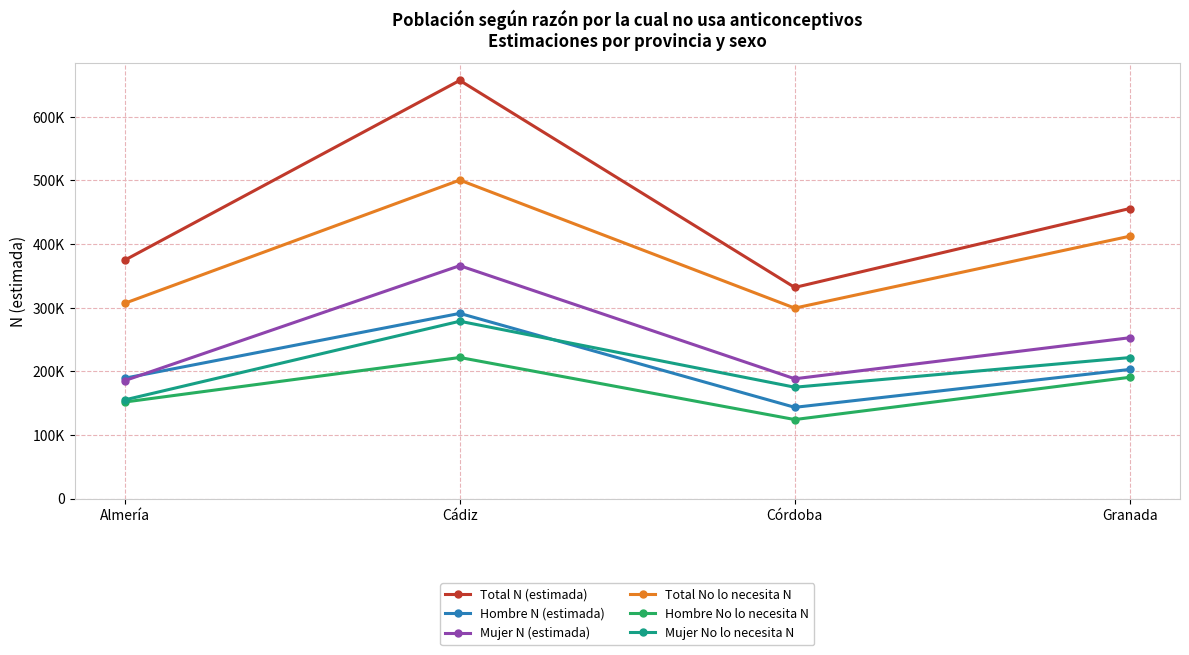

The Total N (estimada) series shows 455723 at Granada. True or false?

True